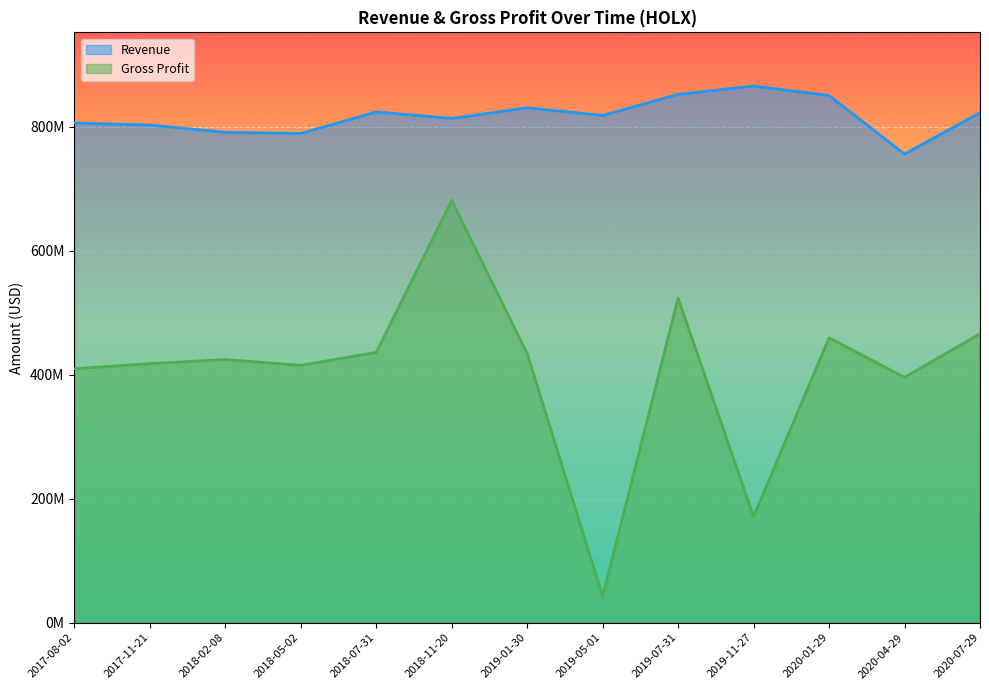

Is it true that Gross Profit equals 611238408 at 2020-01-29?

False